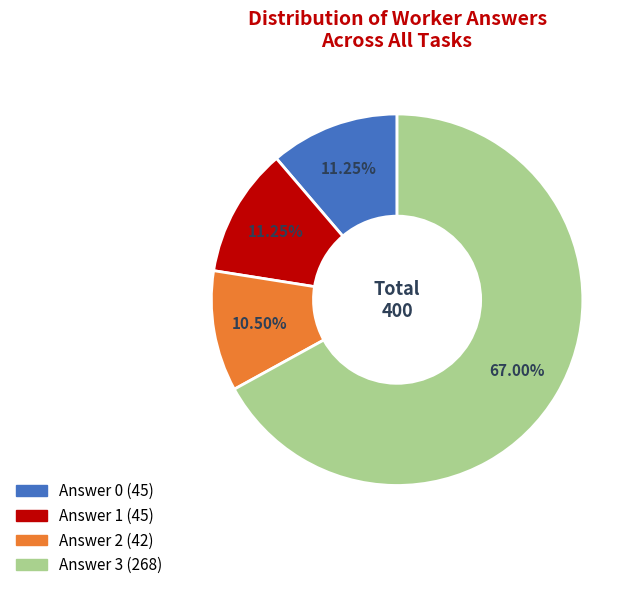

To the nearest percent, what is the difference between the largest and smallest slice percentages?

56%